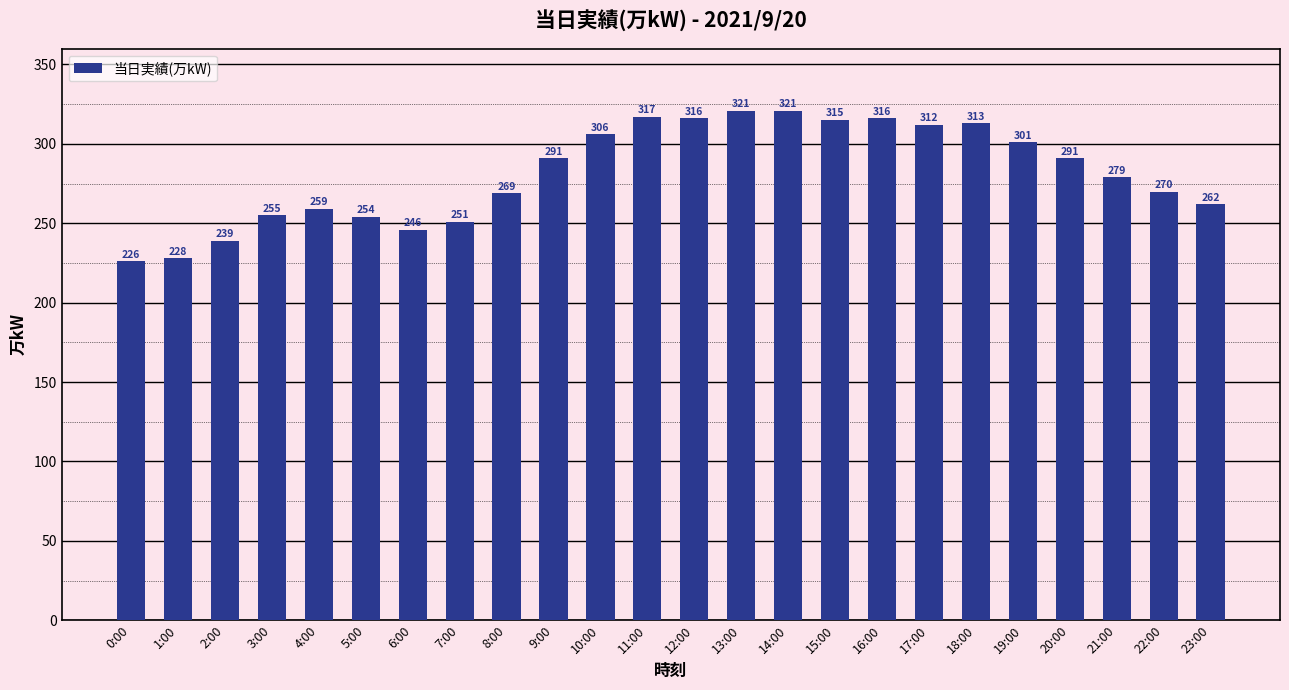

What position from the right is 18:00?

6